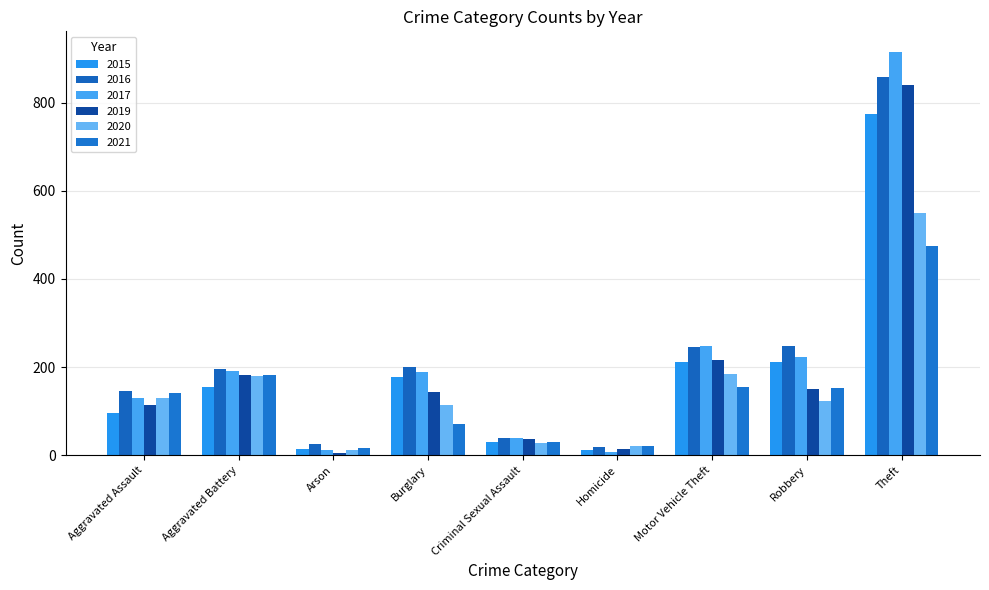

Which series has the largest range (max minus min)?

2017